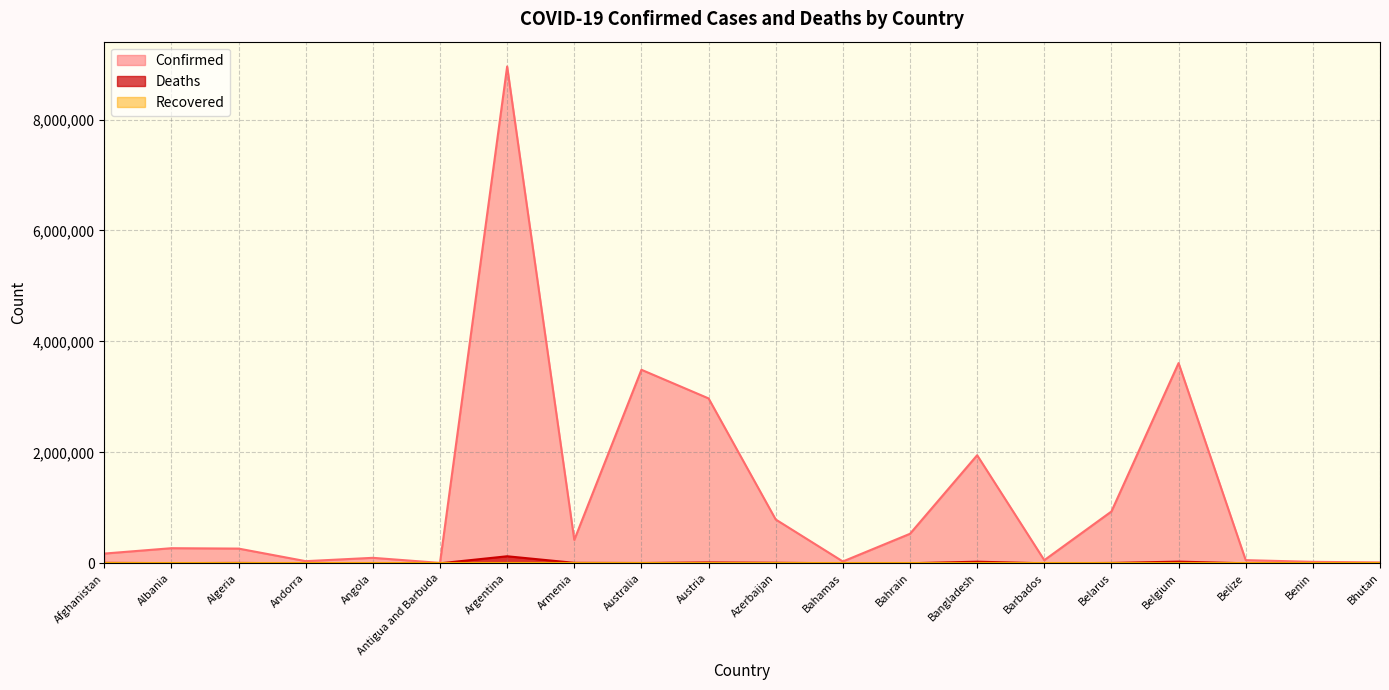

Which series has the largest total across all categories?

Confirmed